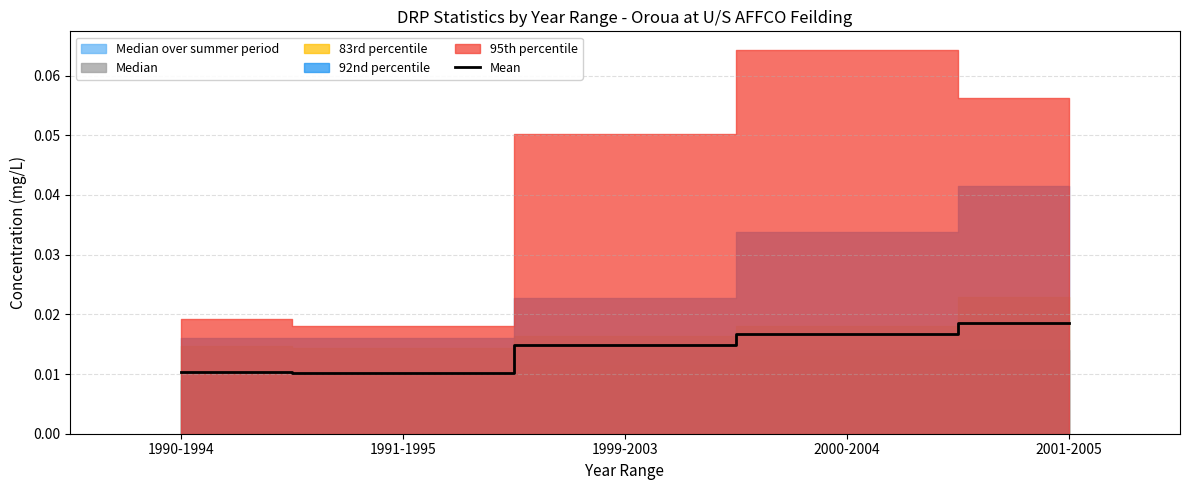

How many data points does each series have?

5